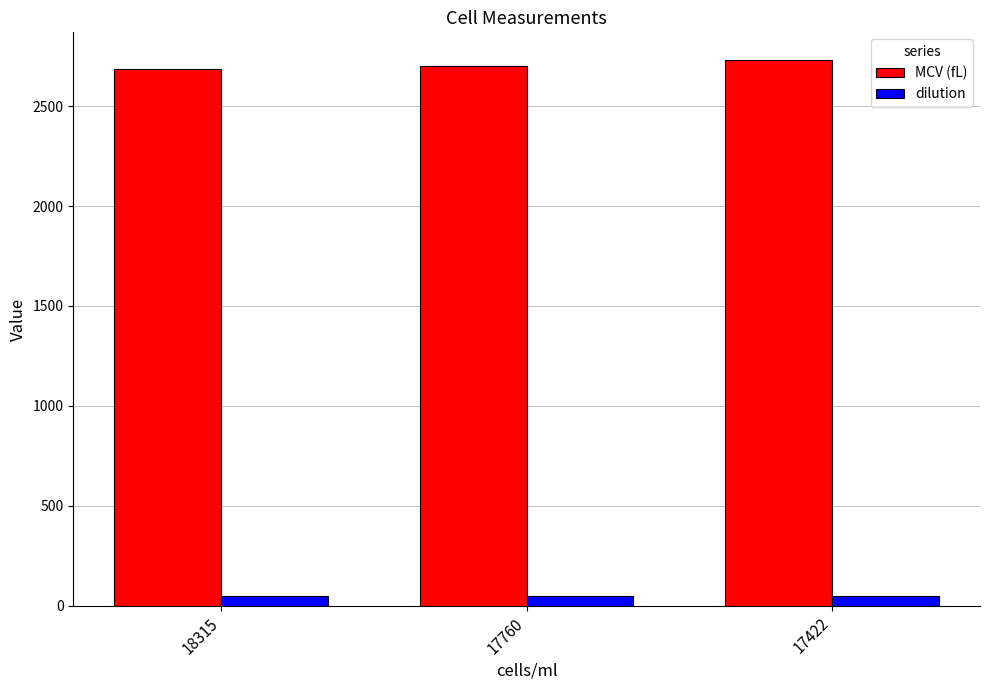

What are all the series names shown in the legend?

MCV (fL), dilution